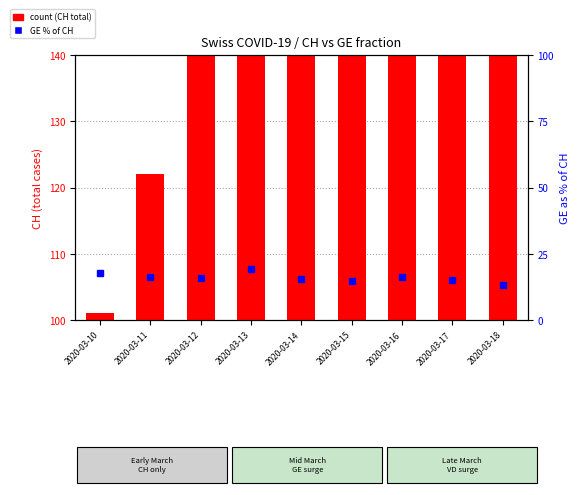

What is the difference between the values at 2020-03-17 and 2020-03-14?

0.6